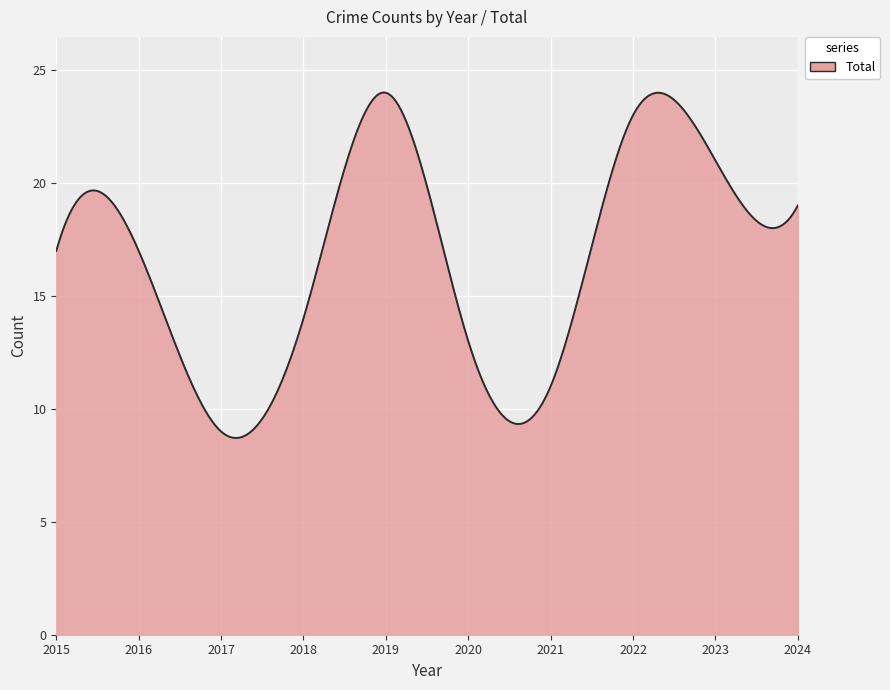

What is the maximum value shown in the chart?

24.0